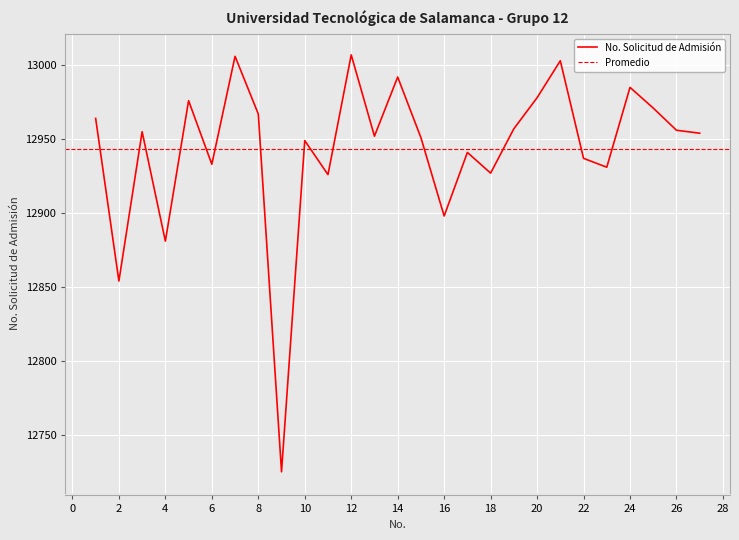

What is the change in value from 3 to 15?

-4